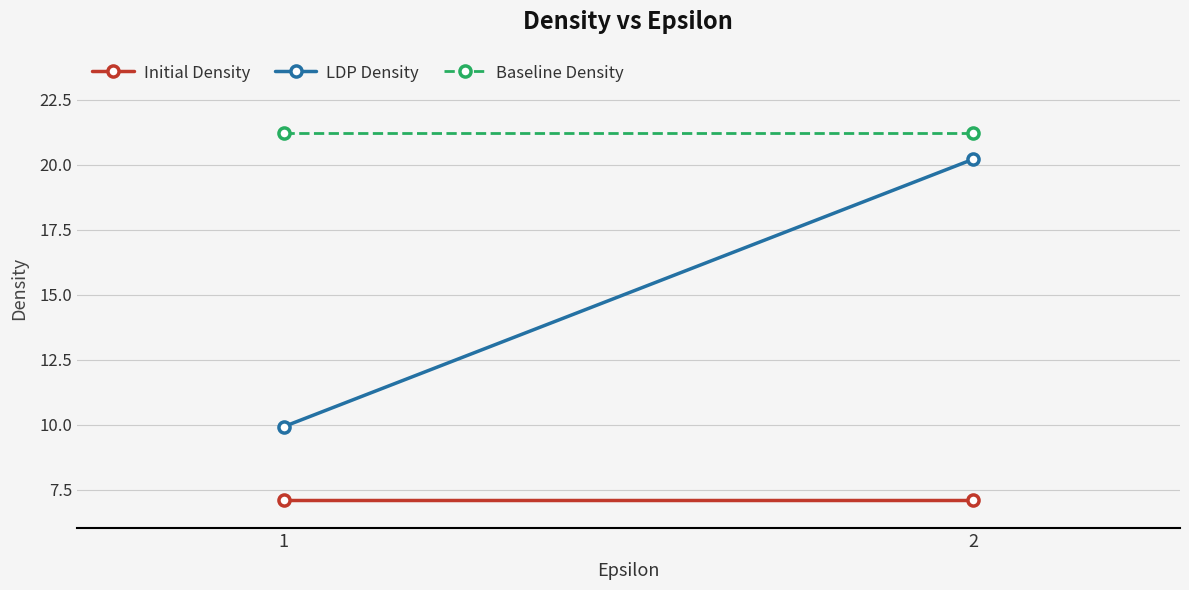

The value of LDP Density at 2 is 28.5. True or false?

False